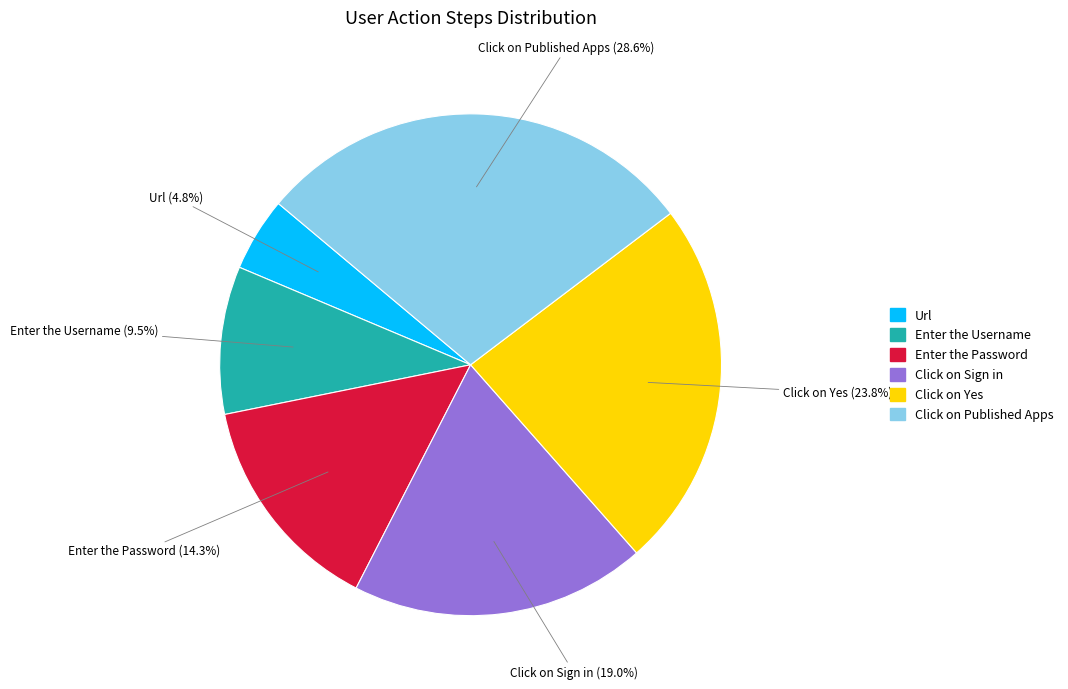

Count the number of slices in the pie.

6